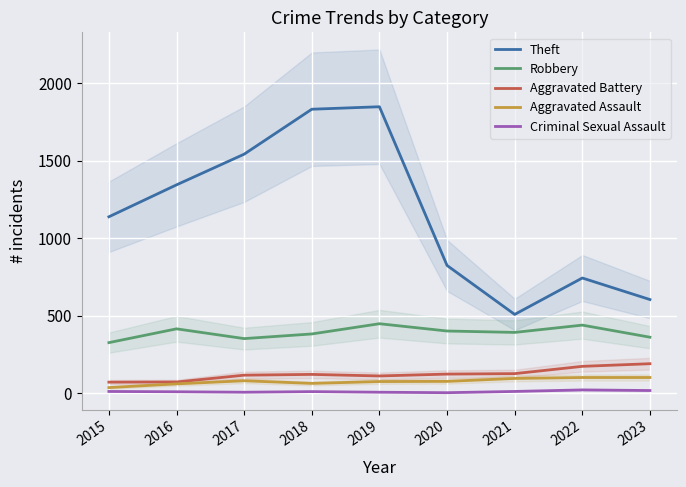

How many categories are shown in the chart?

9